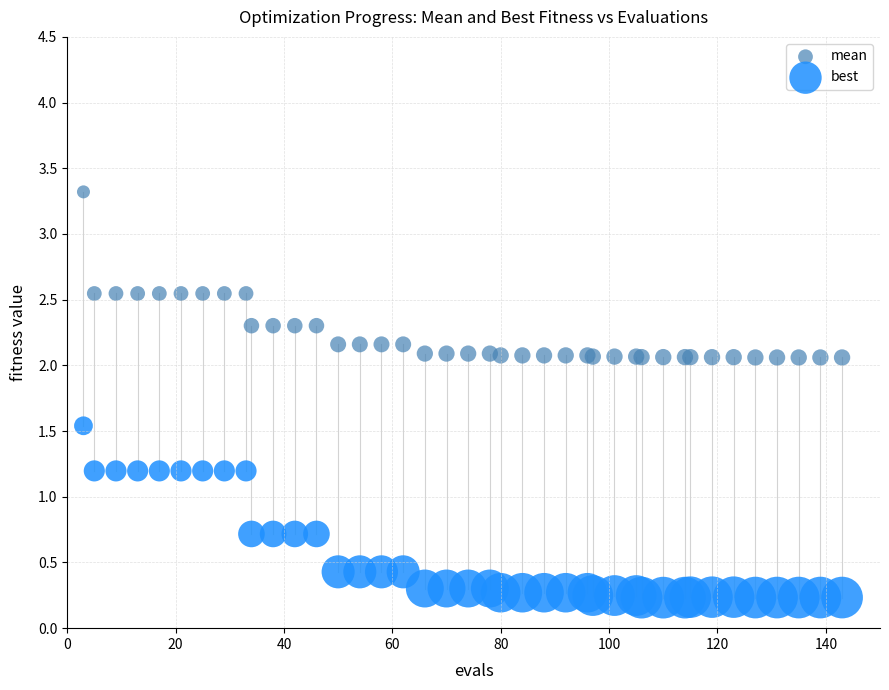

Which series contains the lowest Y value?

best